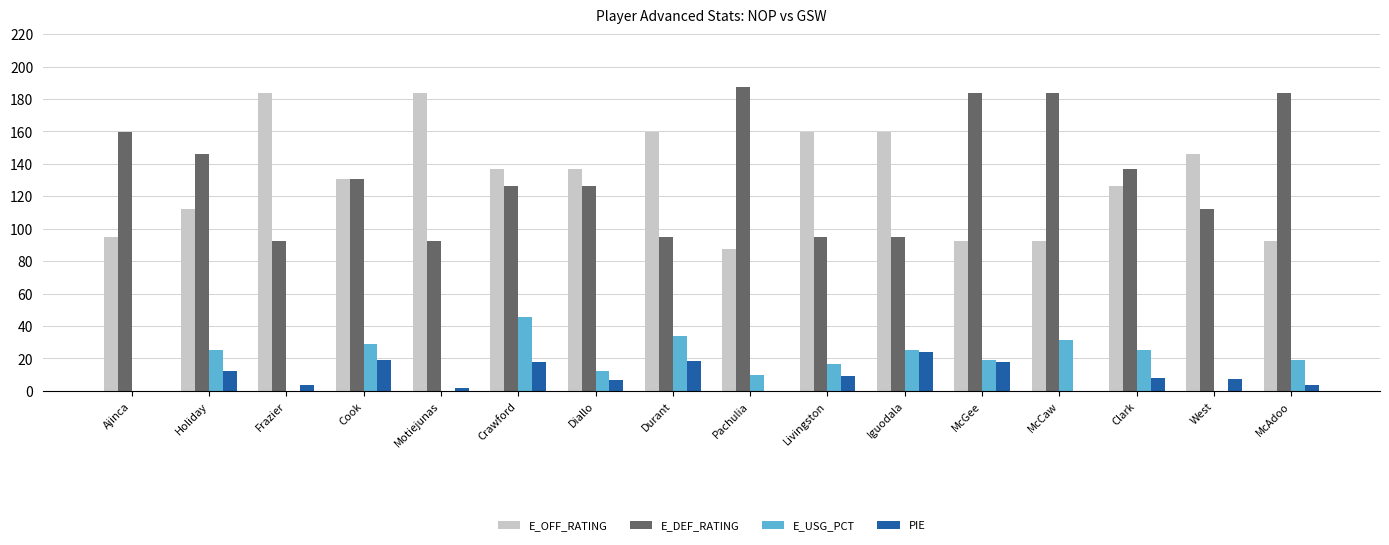

Is it true that E_USG_PCT equals 0.0 at Ajinca?

True